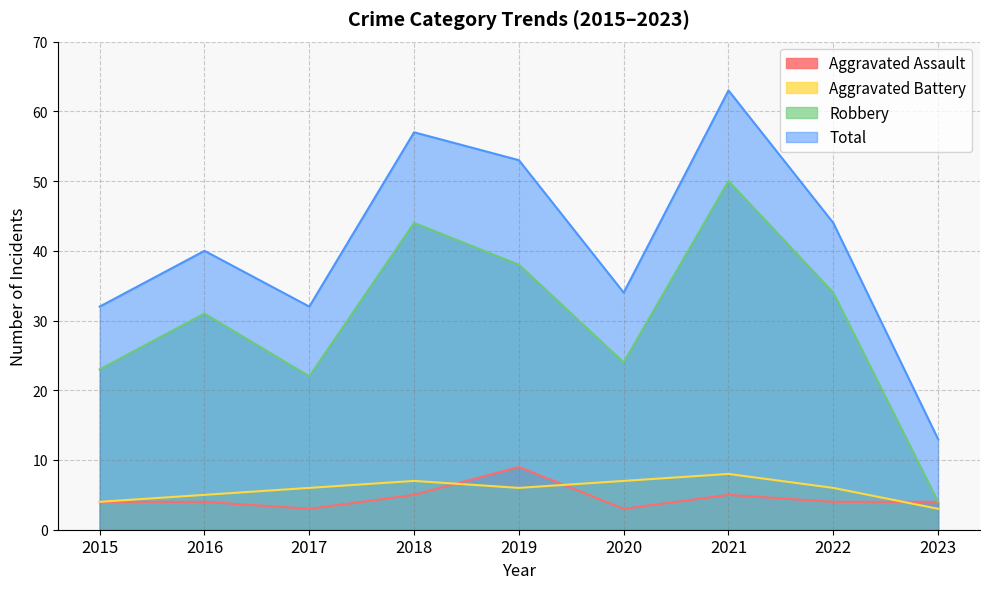

What is the difference between the Robbery values at 2017 and 2020?

2